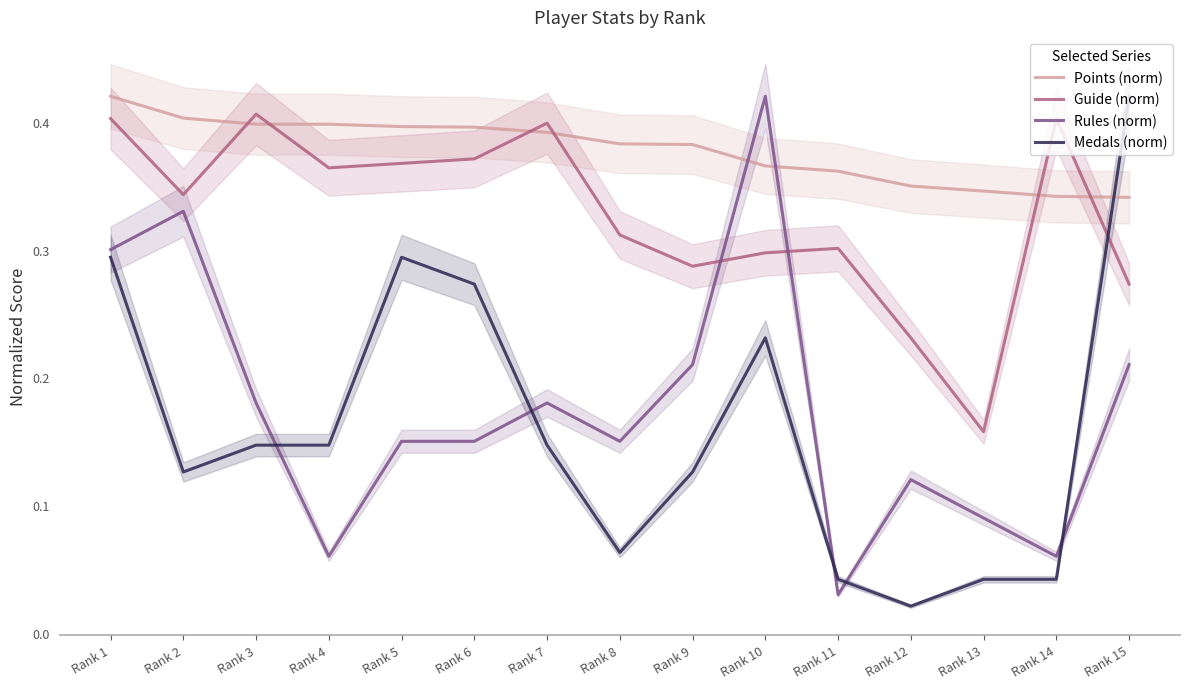

What is the difference between the Rules (norm) values at Rank 6 and Rank 13?

0.1